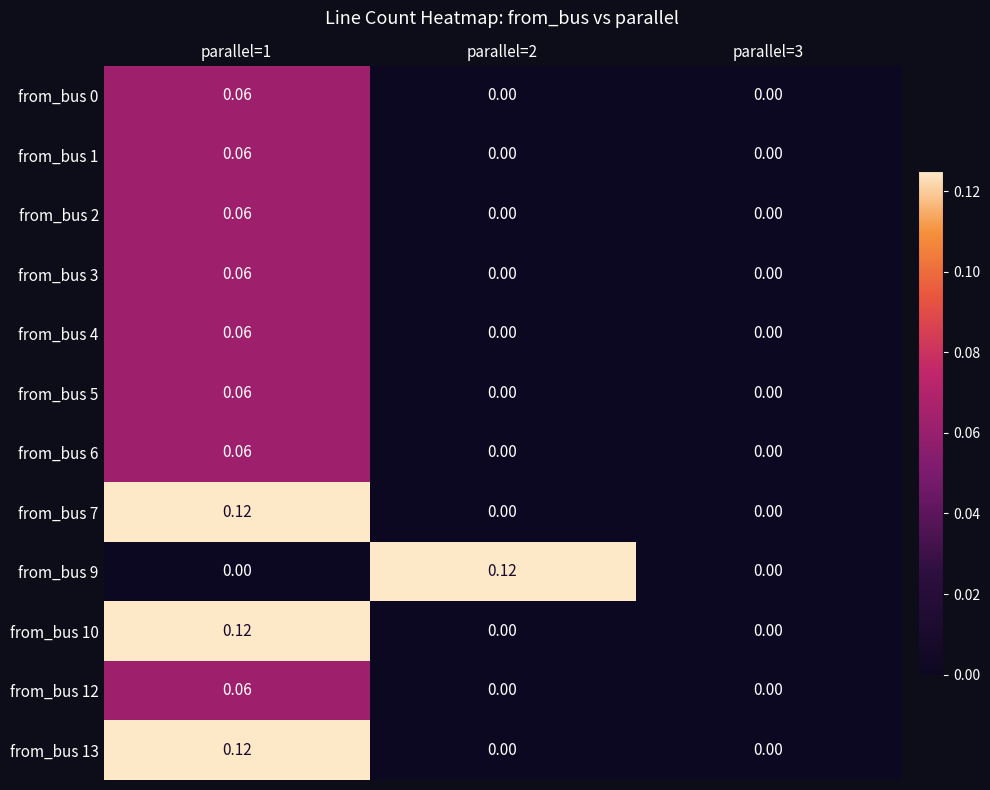

Reading left to right, what are all the values shown in this chart?

row_0: 0.1	0.0	0.0
row_1: 0.1	0.0	0.0
row_2: 0.1	0.0	0.0
row_3: 0.1	0.0	0.0
row_4: 0.1	0.0	0.0
row_5: 0.1	0.0	0.0
row_6: 0.1	0.0	0.0
row_7: 0.1	0.0	0.0
row_8: 0.0	0.1	0.0
row_9: 0.1	0.0	0.0
row_10: 0.1	0.0	0.0
row_11: 0.1	0.0	0.0